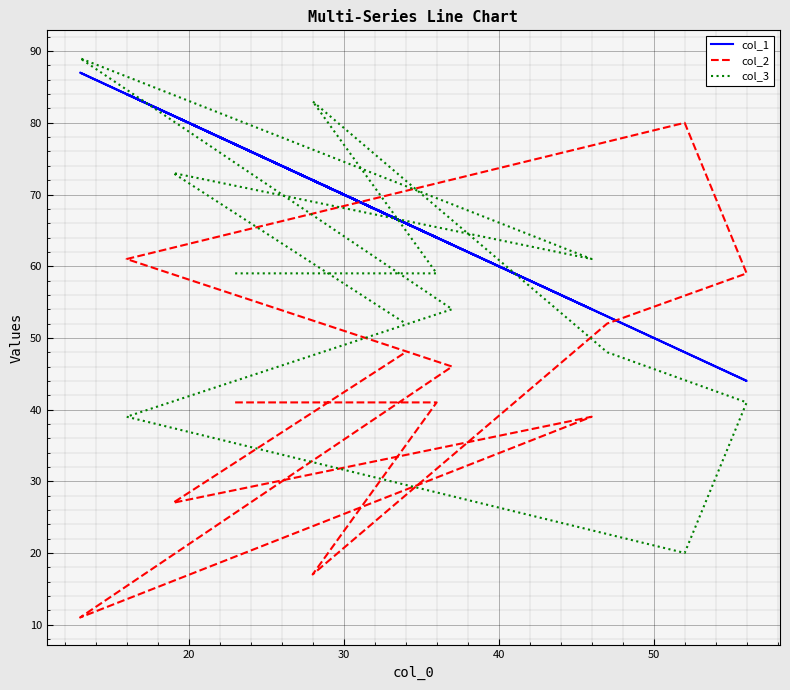

Rank the series by their average value, from lowest to highest.

col_2, col_3, col_1